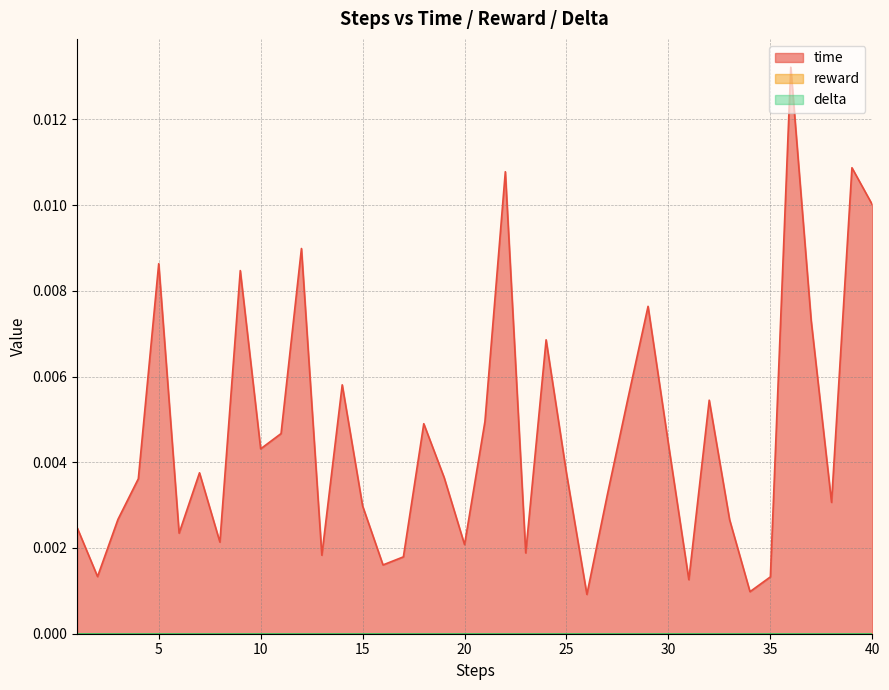

Which series has the widest spread of values?

time